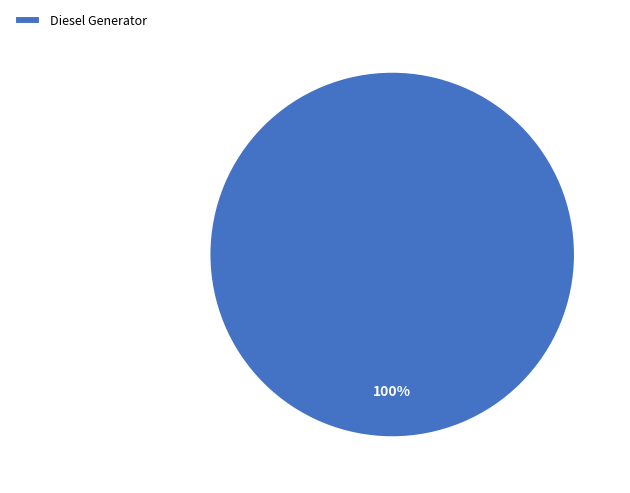

Count the number of slices in the pie.

1